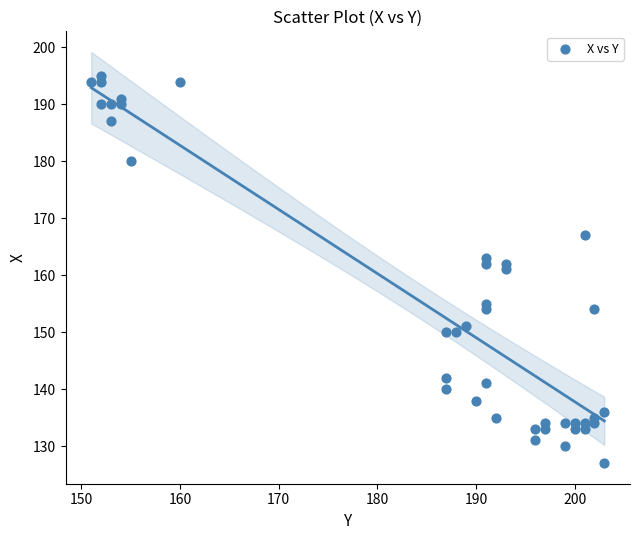

What is the range of X values (max minus min)?

52